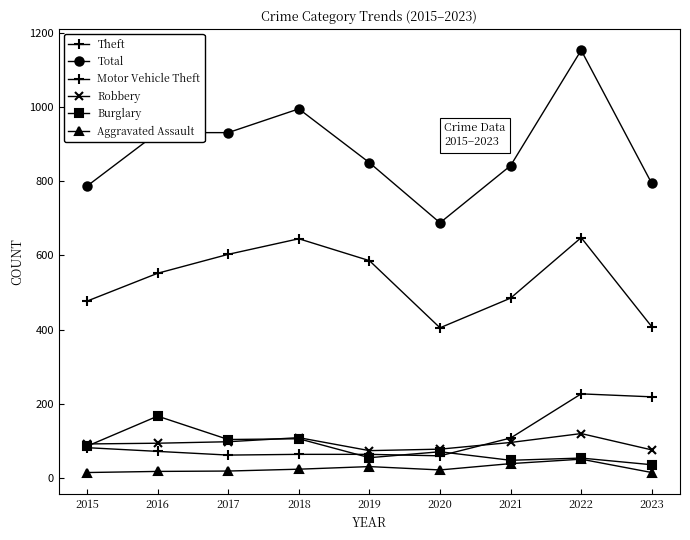

Rank the categories by Robbery value from lowest to highest.

2019, 2023, 2020, 2015, 2016, 2021, 2017, 2018, 2022